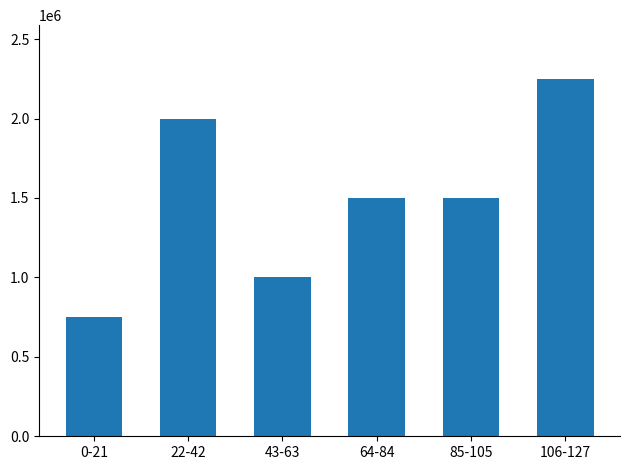

What is the difference between the maximum and second lowest values?

1250000